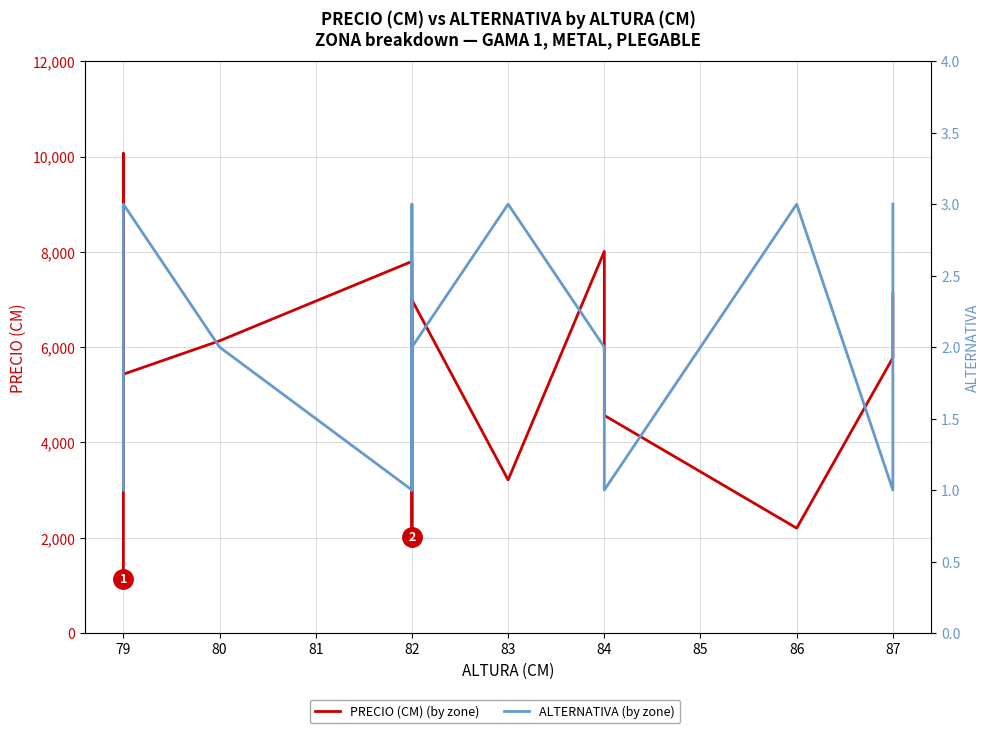

How many data points does each series have?

15